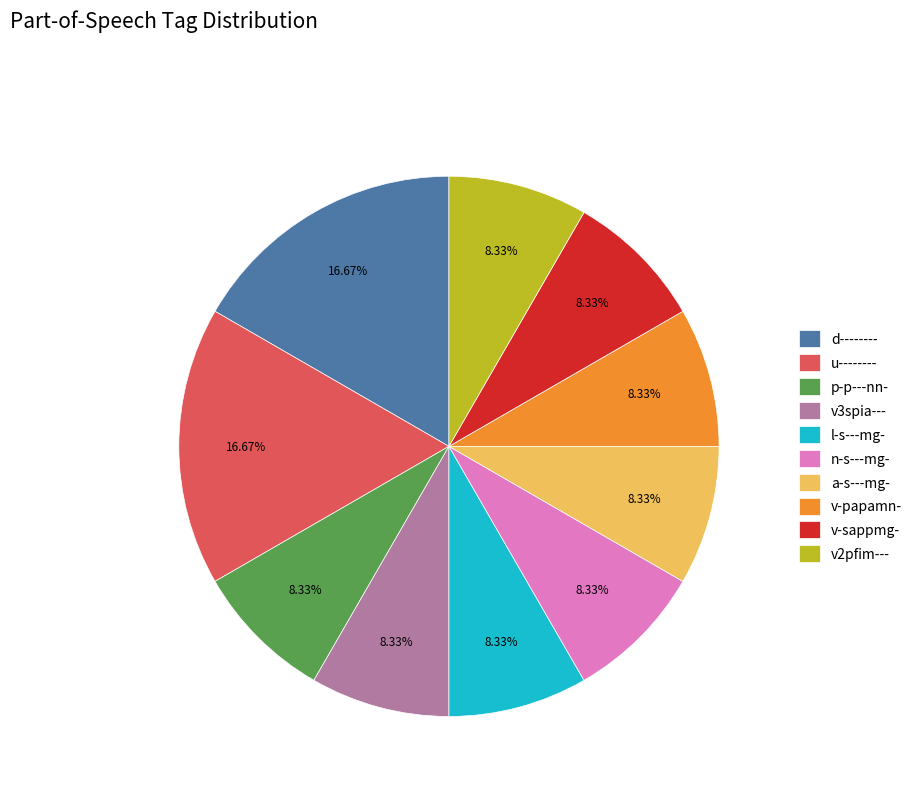

Does u-------- represent more than half of the total?

No